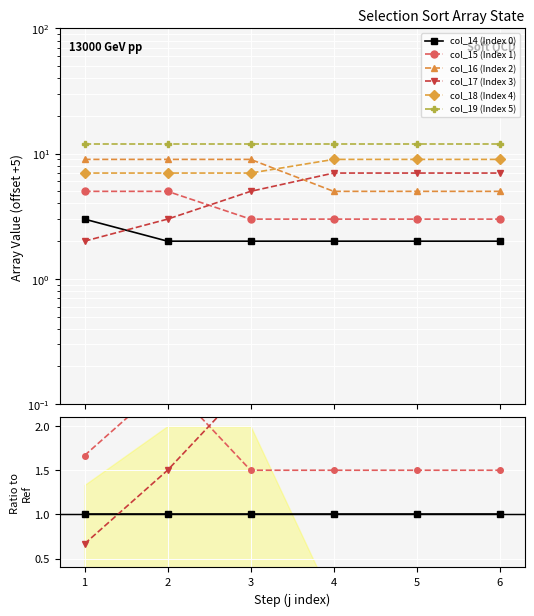

What is the smallest value displayed?

0.7